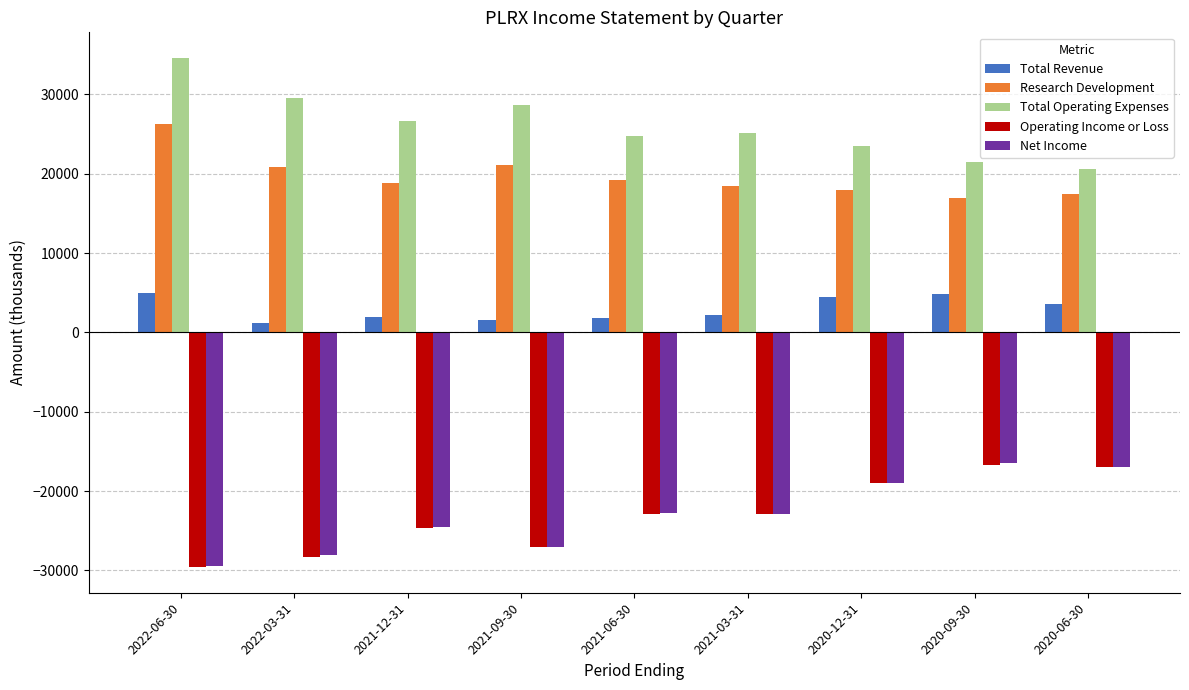

What position from the right is 2020-09-30?

2